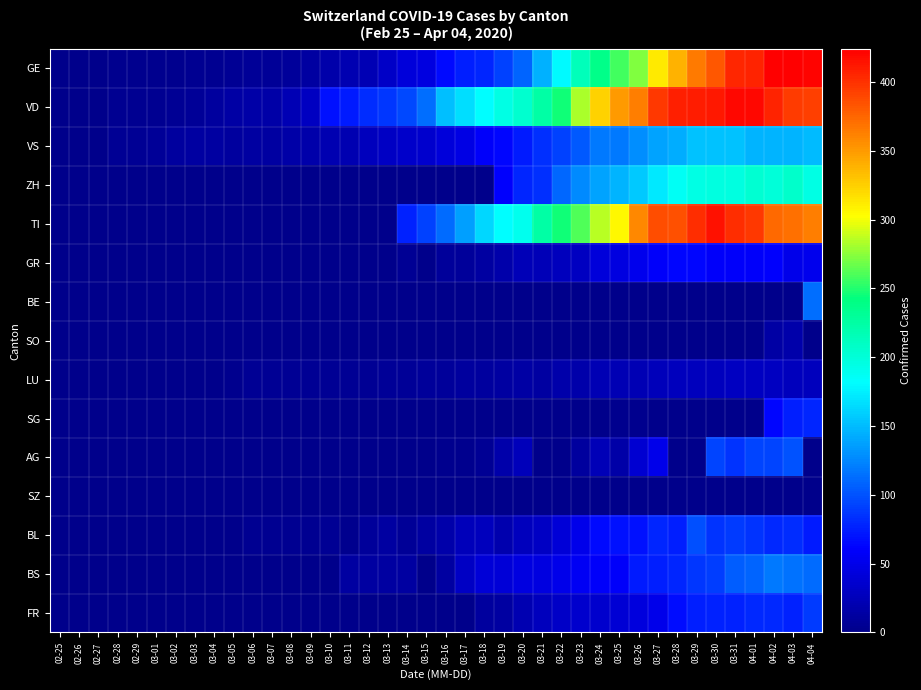

What is the total value across all series at 03-11?

136